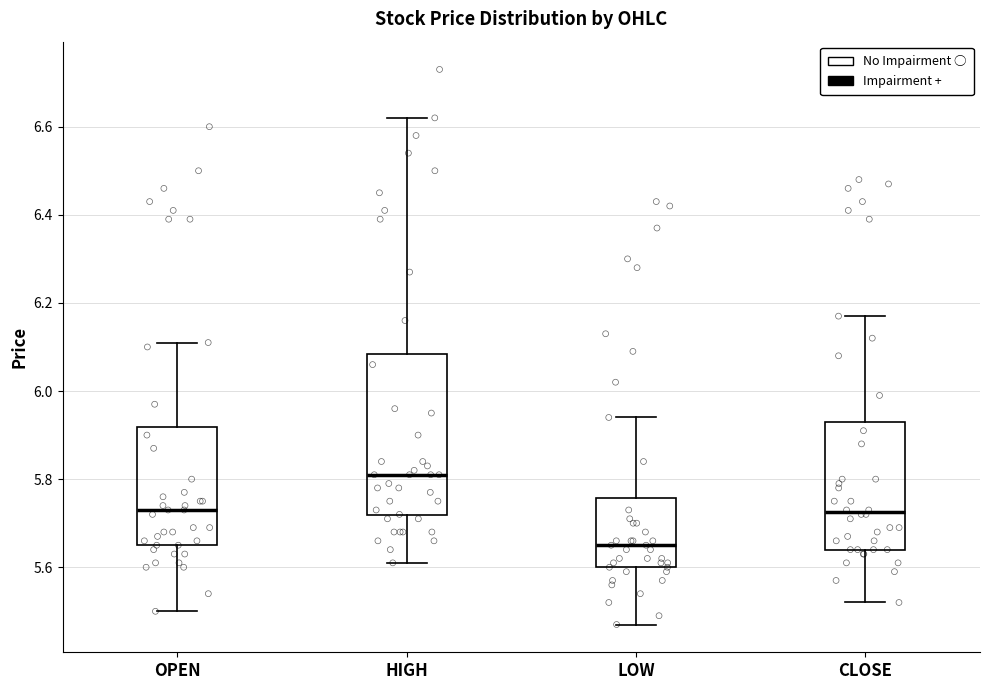

Which box's median line is the highest?

HIGH